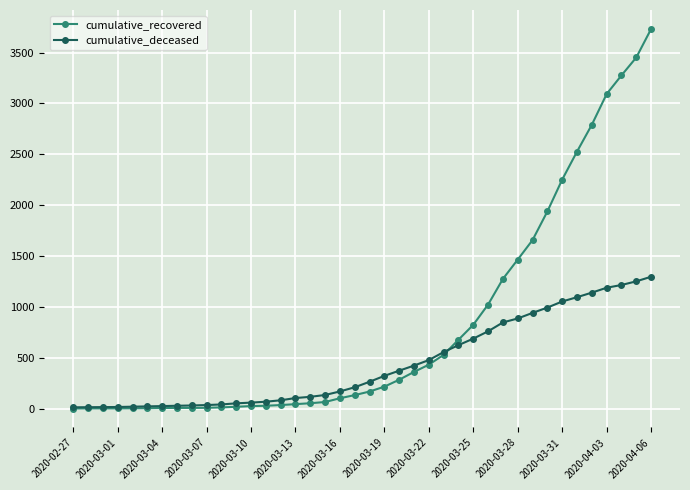

Which series has the largest total across all categories?

cumulative_recovered